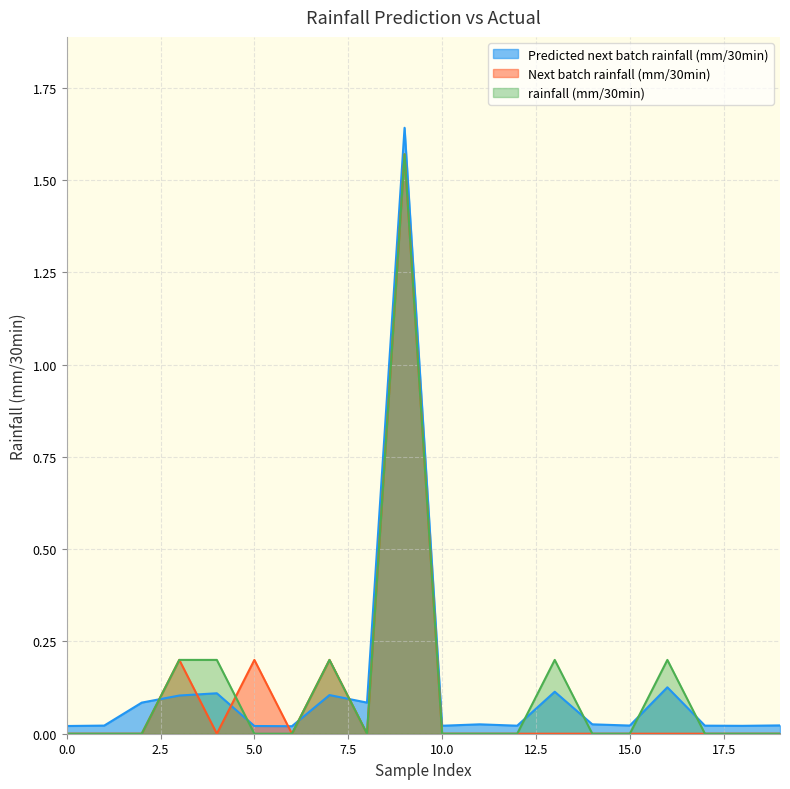

What is the difference between the rainfall (mm/30min) values at 14 and 13?

0.2